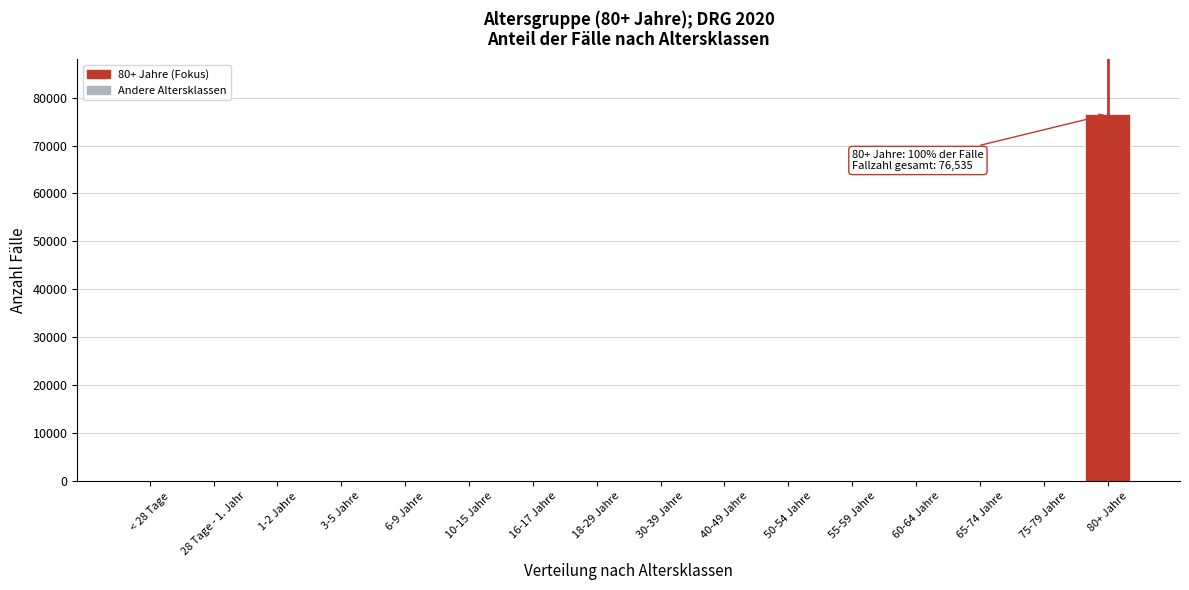

Is it true that the value at 28 Tage - 1. Jahr is -41698?

False